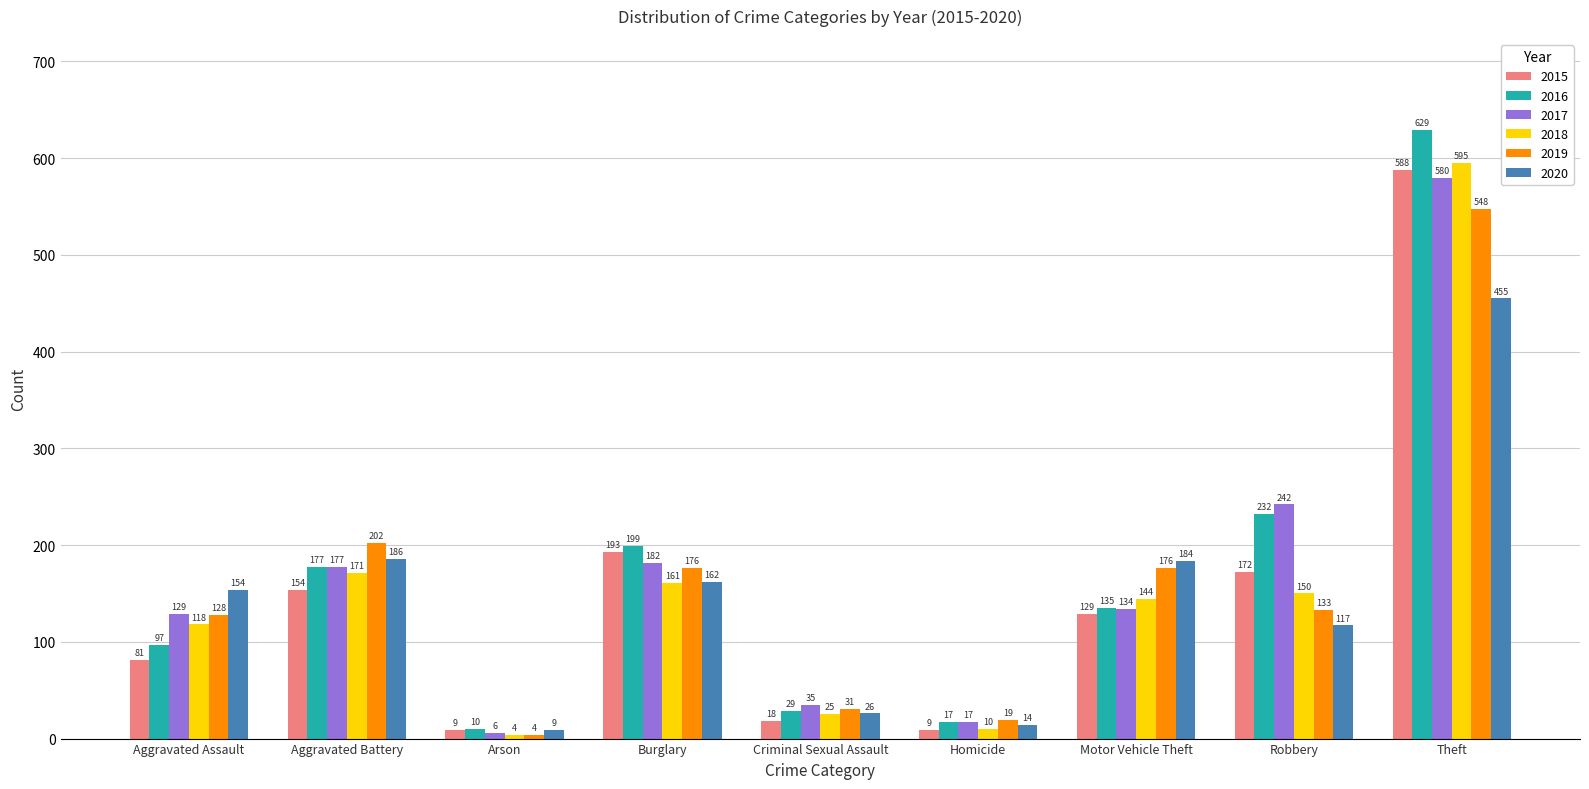

Where is 2016 nearest to the value 319?

Robbery